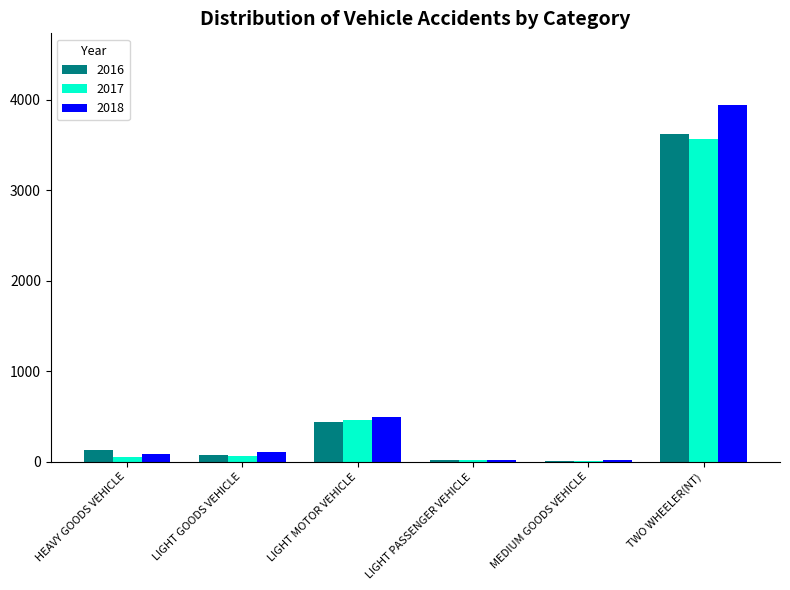

At which category is the sum across all series the highest?

TWO WHEELER(NT)